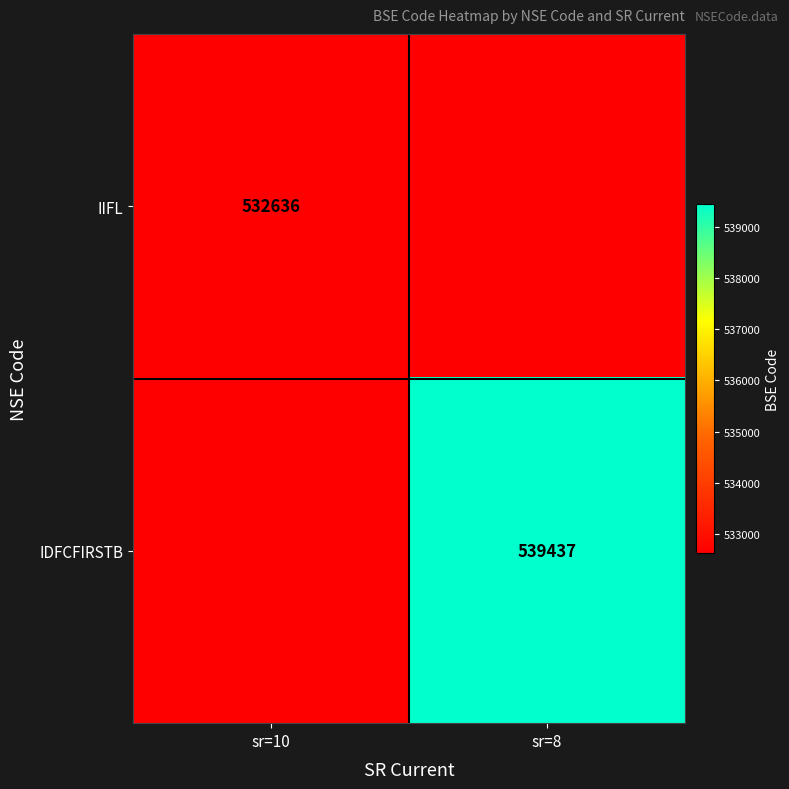

Is the value of IIFL at sr=10 greater than the value of IDFCFIRSTB at sr=8?

No